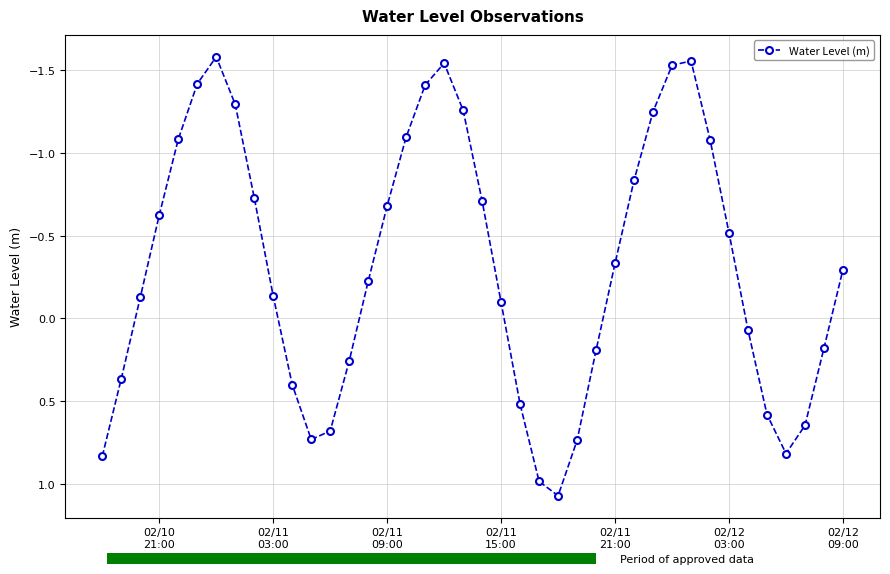

Count the number of categories in the chart.

40